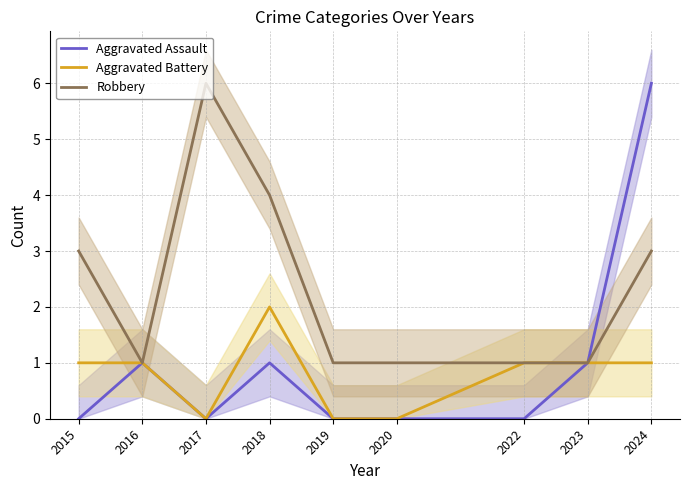

Which series has the largest range (max minus min)?

Aggravated Assault